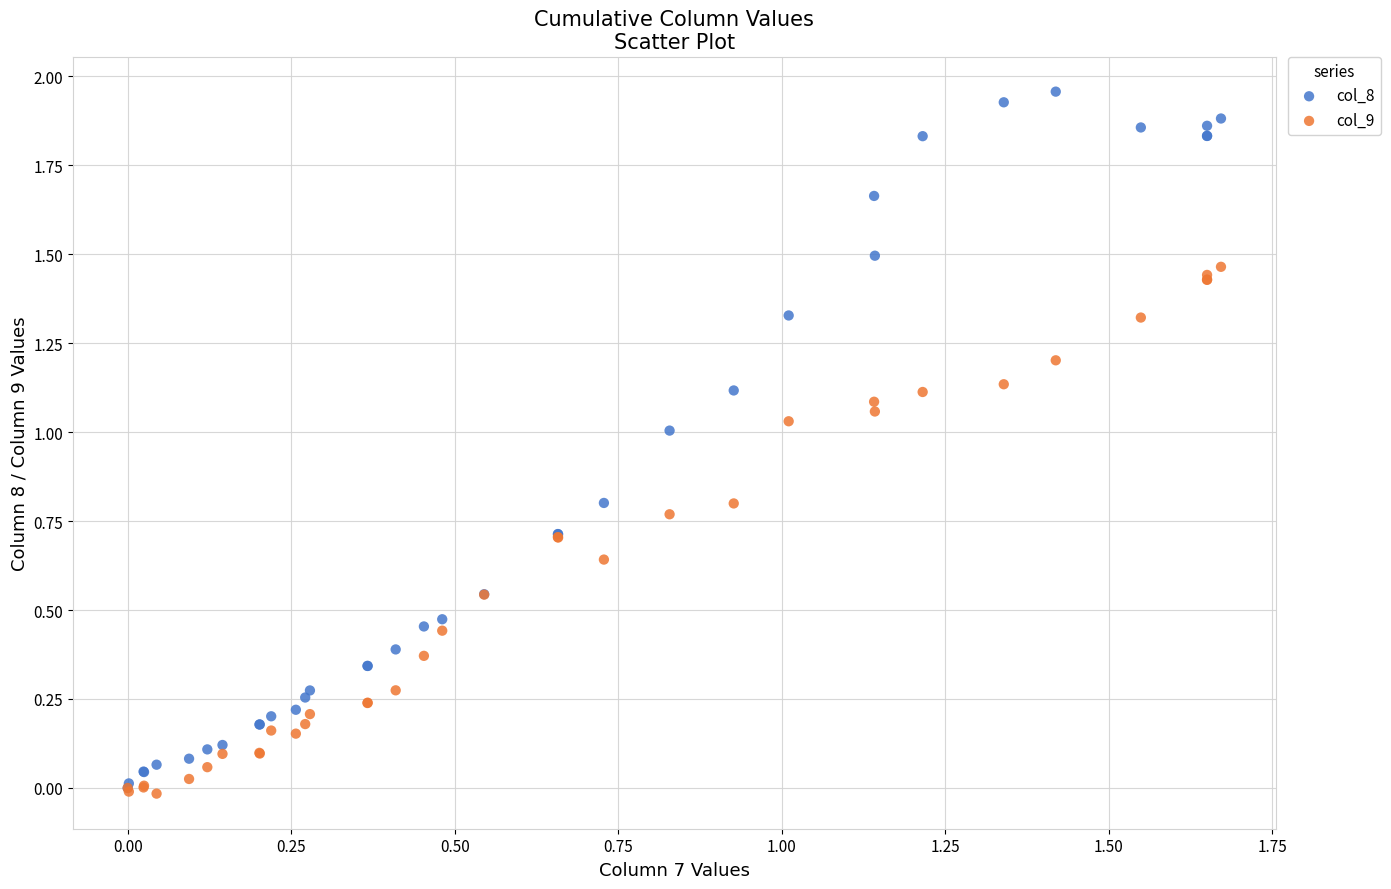

Which series has the largest Y range (max minus min)?

col_8